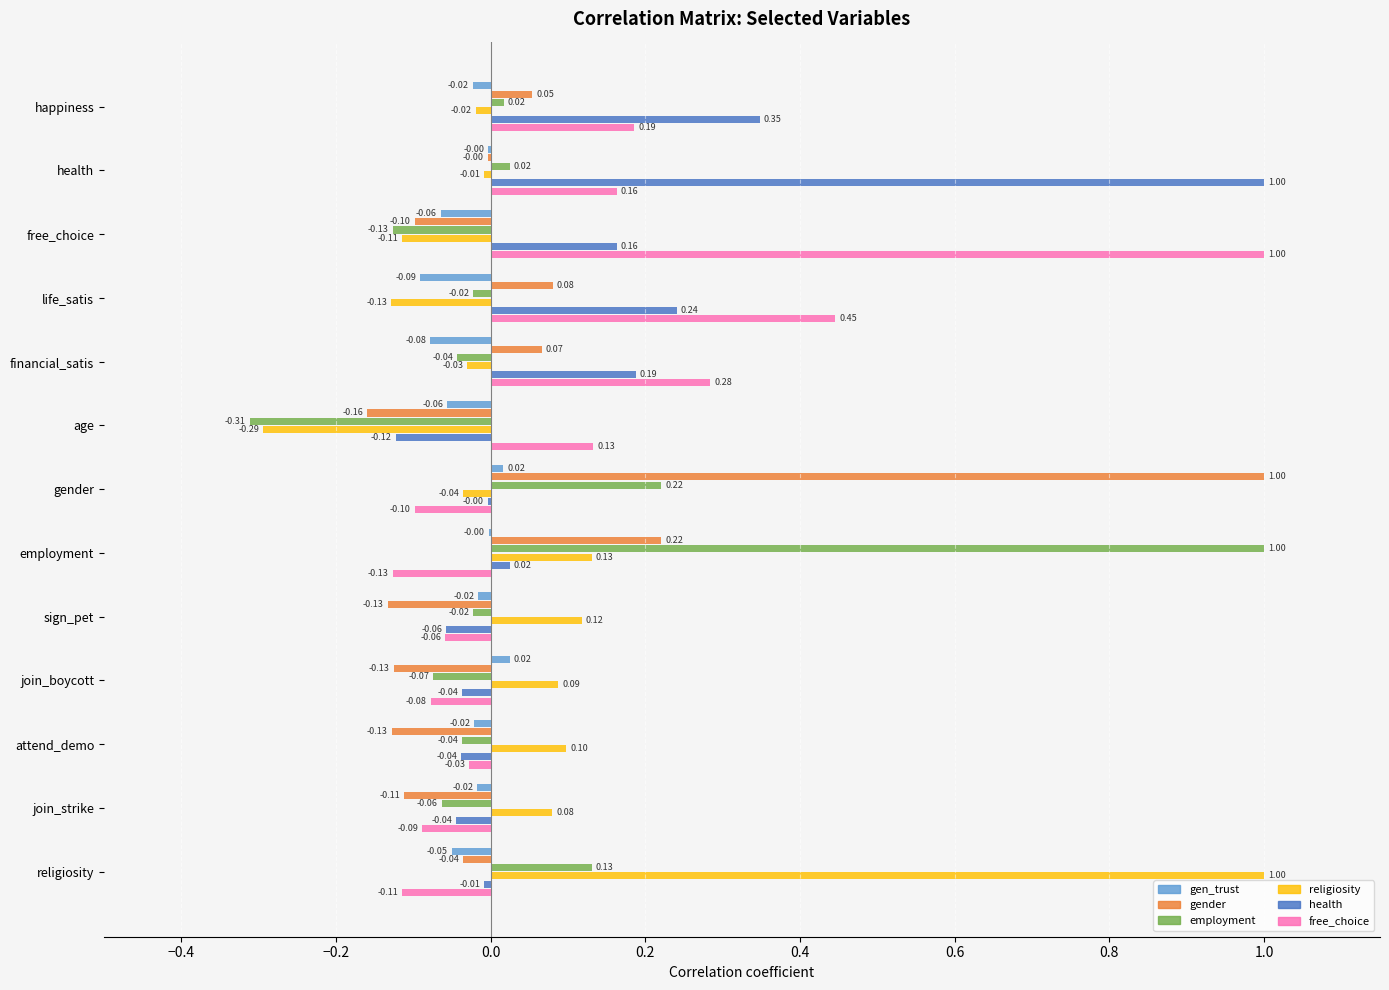

What is the value of the gender bar at the 7th from the left?

1.0